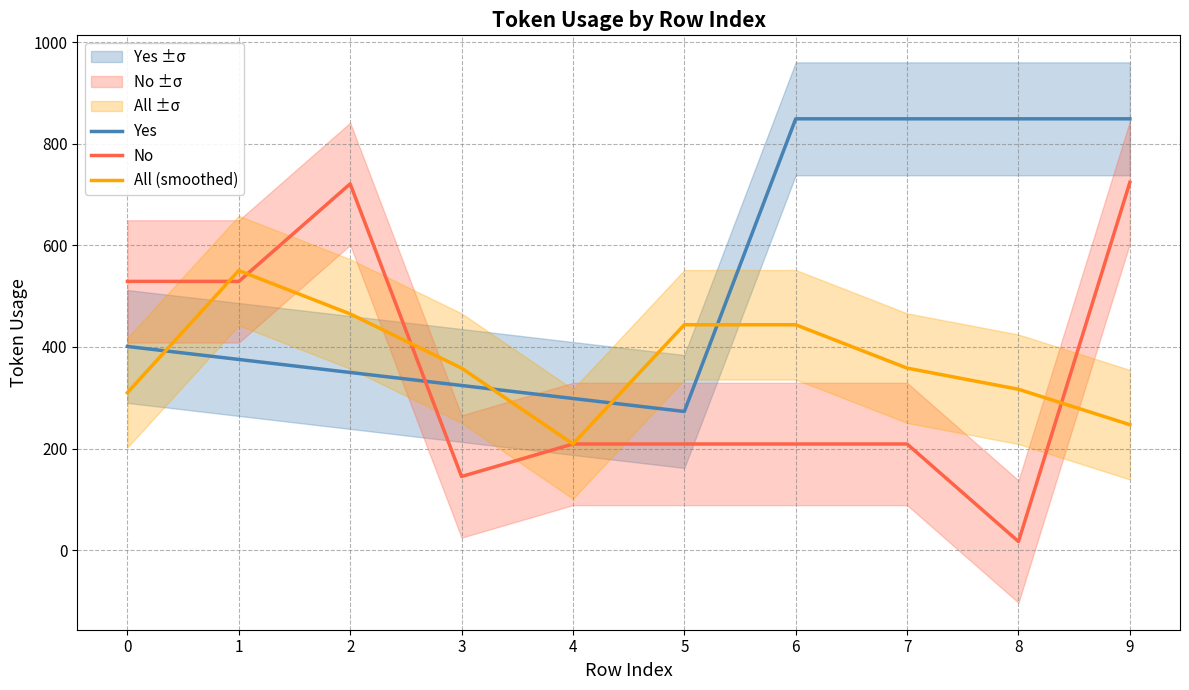

Is the value of All (smoothed) at 5 greater than the value of No at 5?

Yes